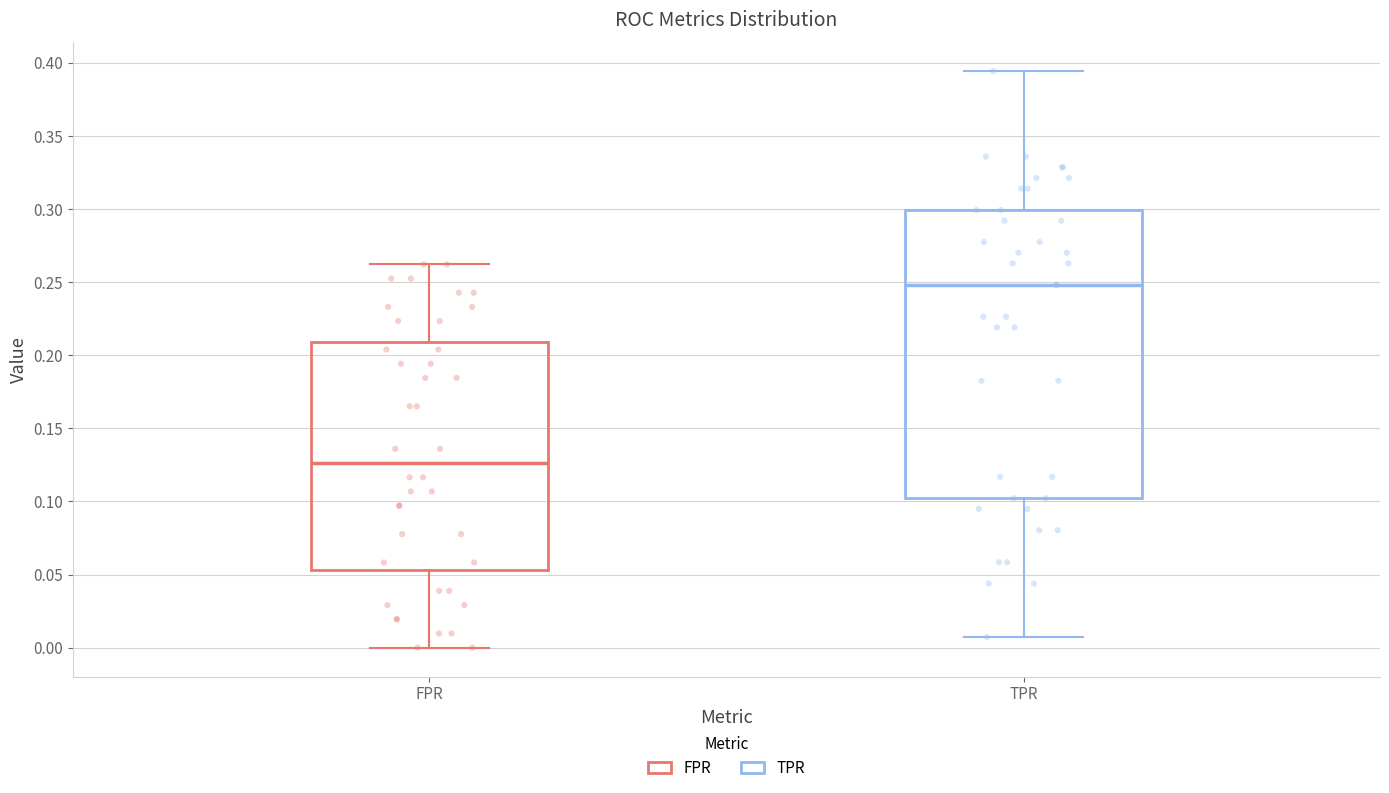

Where does the upper whisker of the box for FPR end on the y-axis? The values are not printed on the chart, so give them approximately, as read against the axis.

0.260